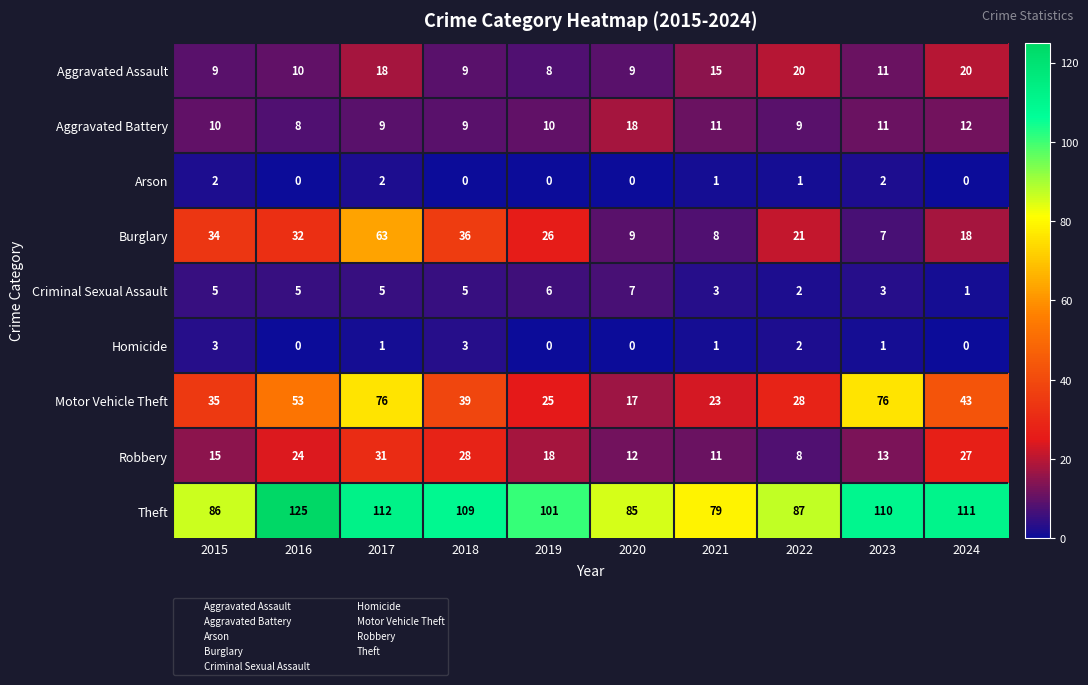

Which series has the largest range (max minus min)?

Motor Vehicle Theft